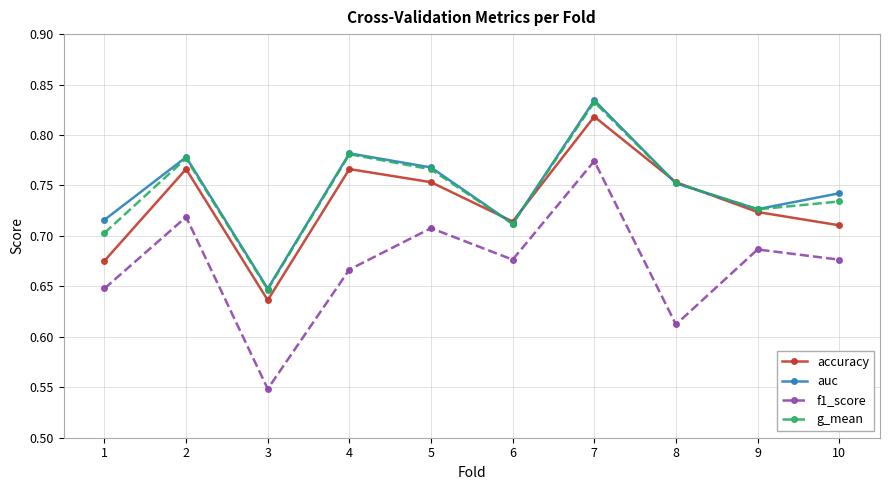

At which label is f1_score closest to 0?

3